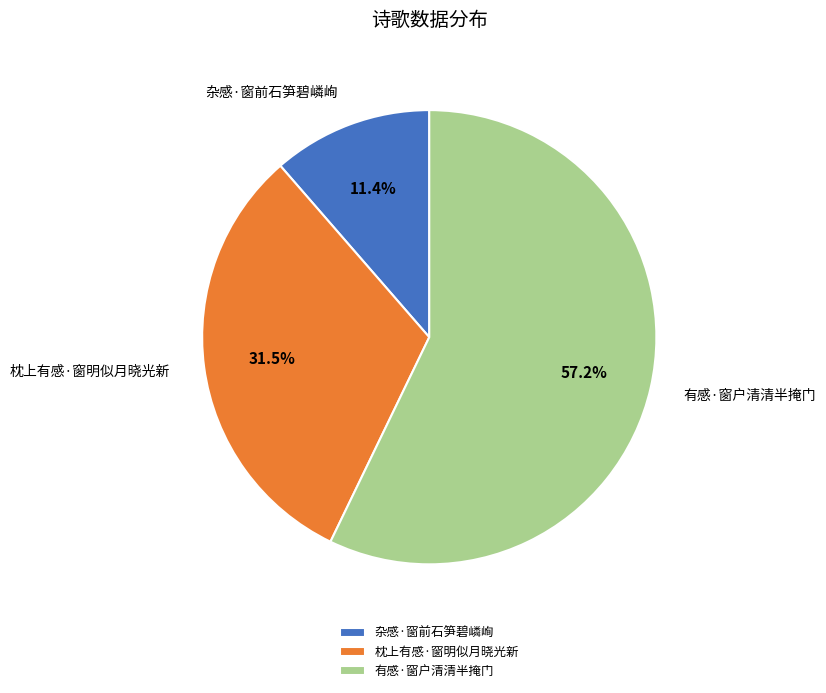

The 杂感·窗前石笋碧嶙峋 slice represents 19% of the pie. True or false?

False